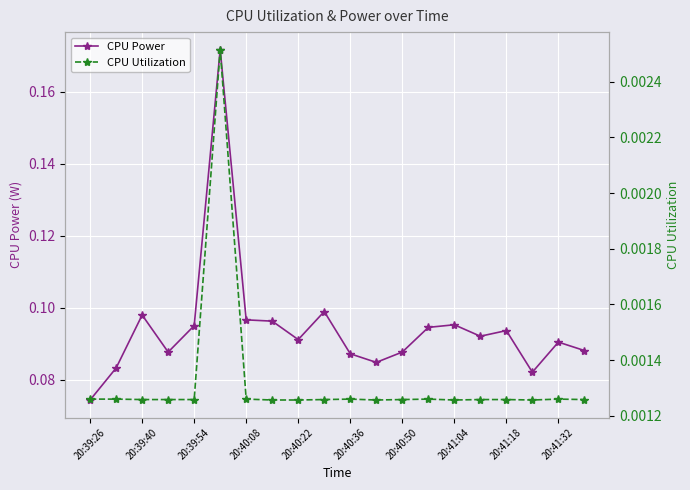

At which label does CPU Power reach its minimum?

20:39:26